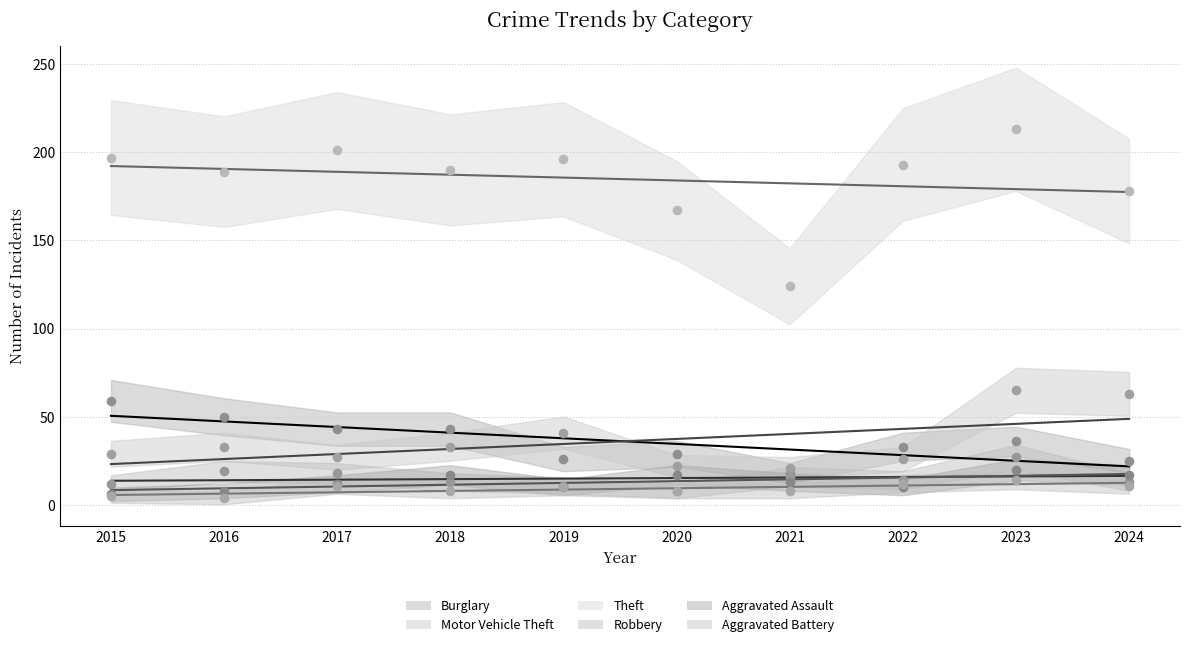

What are all the series names shown in the legend?

Burglary, Motor Vehicle Theft, Theft, Robbery, Aggravated Assault, Aggravated Battery